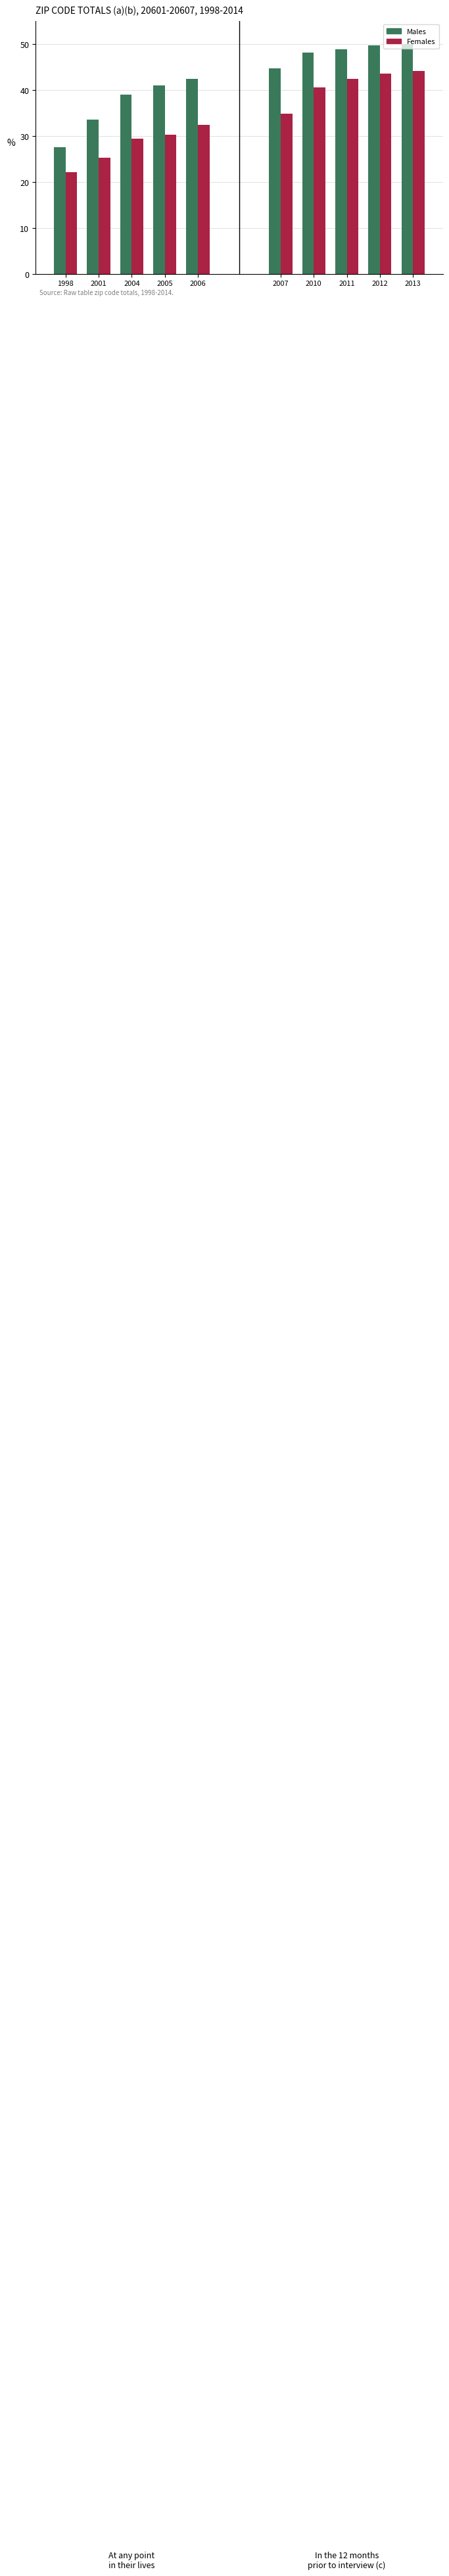

Are the bars grouped side by side (vs. stacked)?

Yes